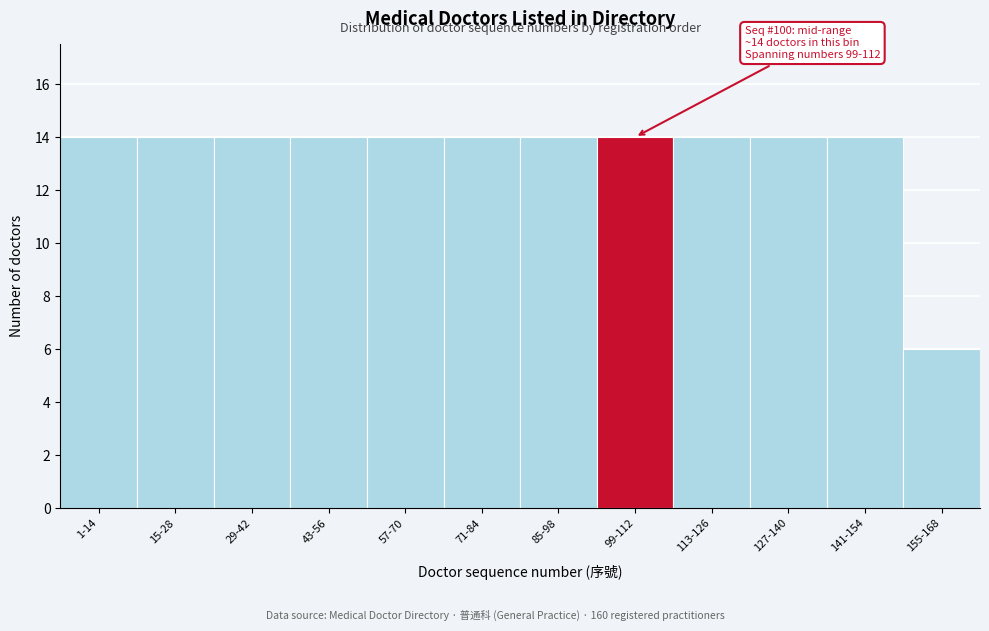

Reading right to left, transcribe all the data shown in this chart.

155-168=6	141-154=14	127-140=14	113-126=14	99-112=14	85-98=14	71-84=14	57-70=14	43-56=14	29-42=14	15-28=14	1-14=14